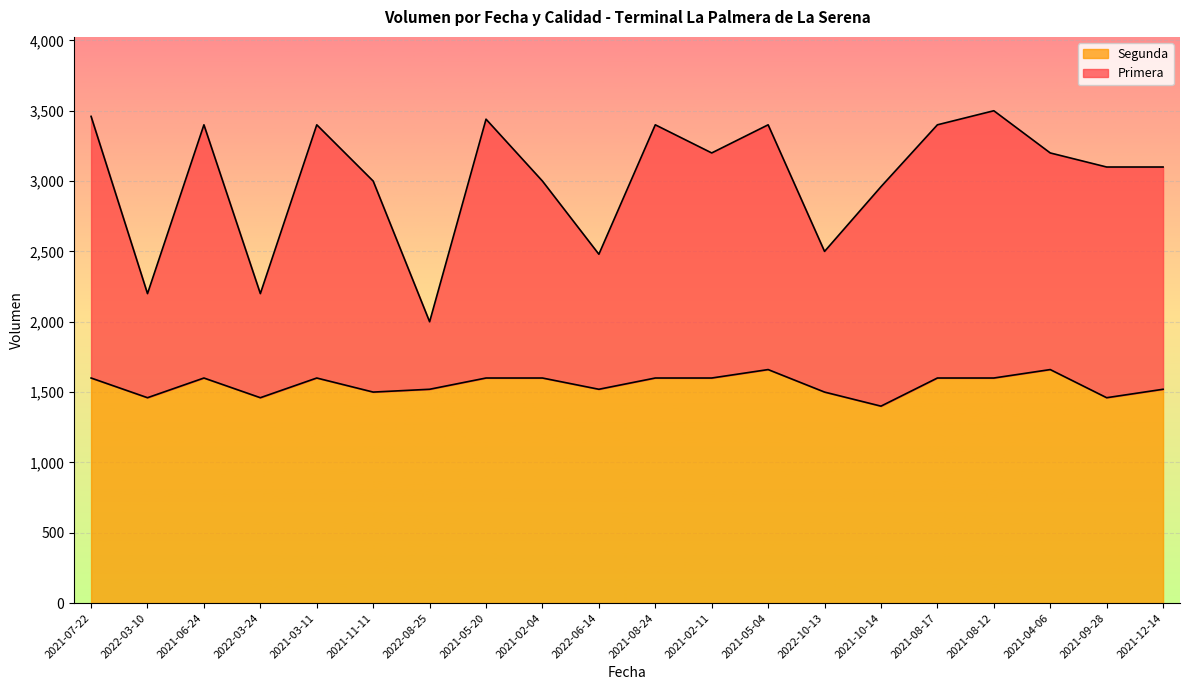

Between 2022-10-13 and 2021-04-06, which series saw the biggest shift?

Primera